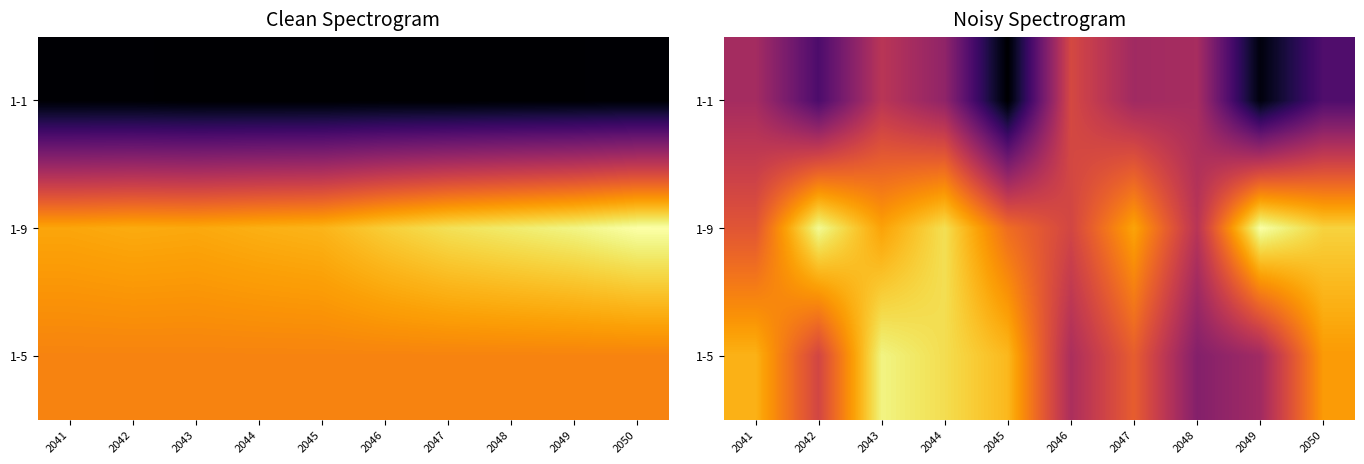

Rank the series by their average value, from highest to lowest.

1-9, 1-5, 1-1